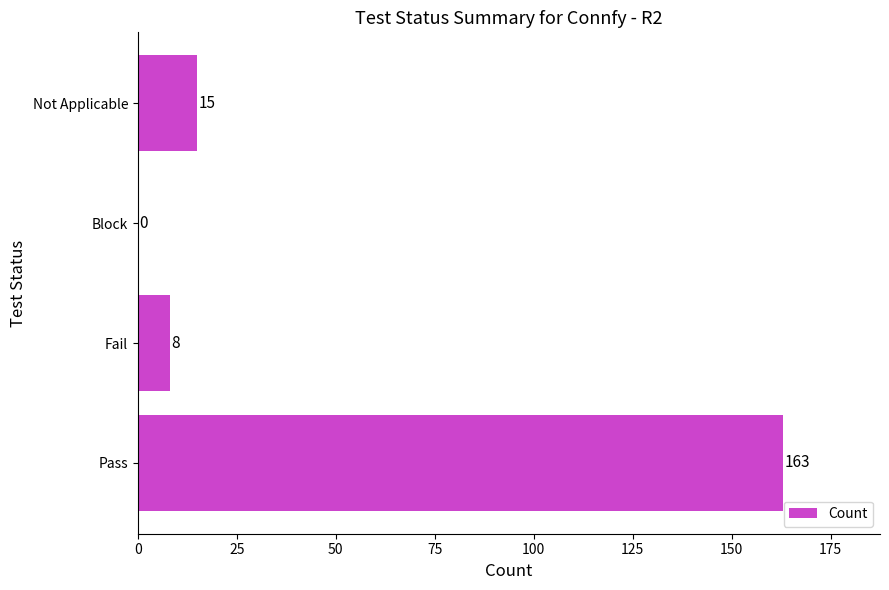

What is the change in value from Pass to Block?

-163